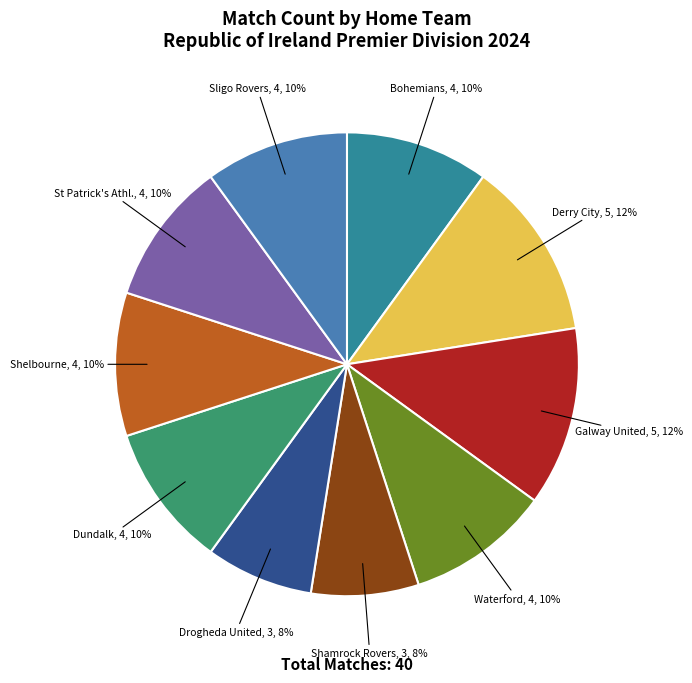

To the nearest percent, what portion does Bohemians represent?

10%